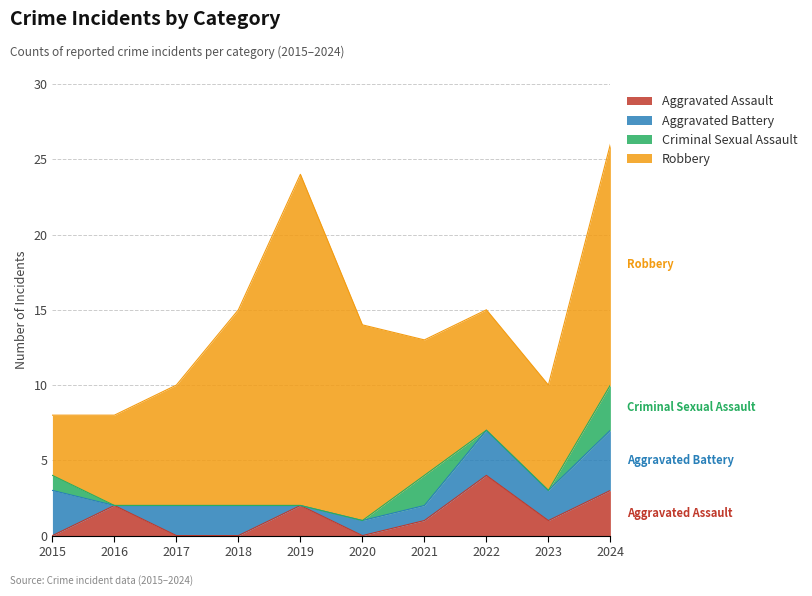

After their last crossing, which series has the higher values: Aggravated Assault or Criminal Sexual Assault?

Aggravated Assault